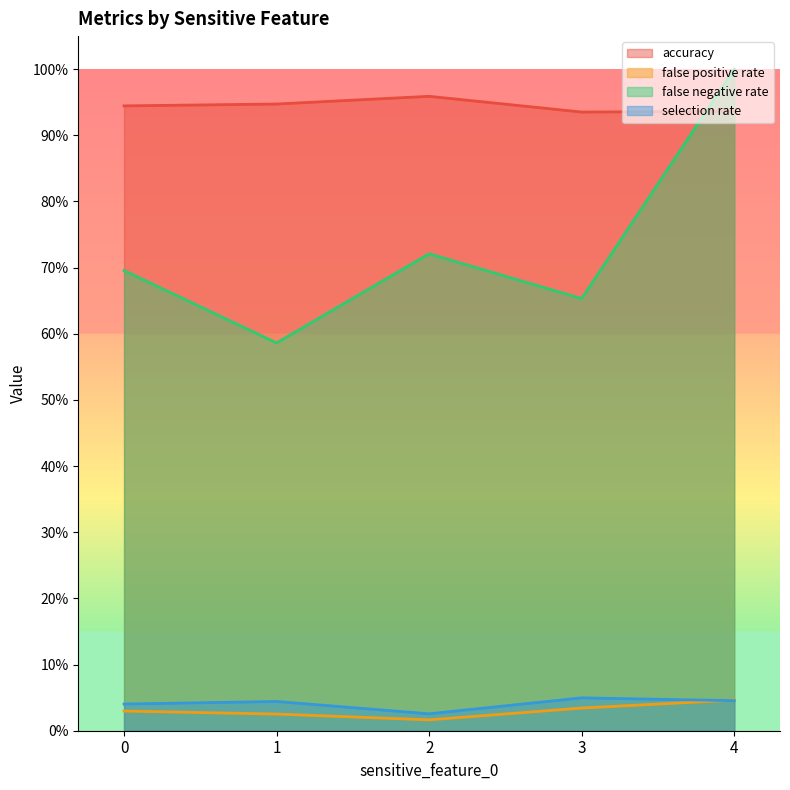

What is the value of the accuracy point at the 3rd from the left?

1.0